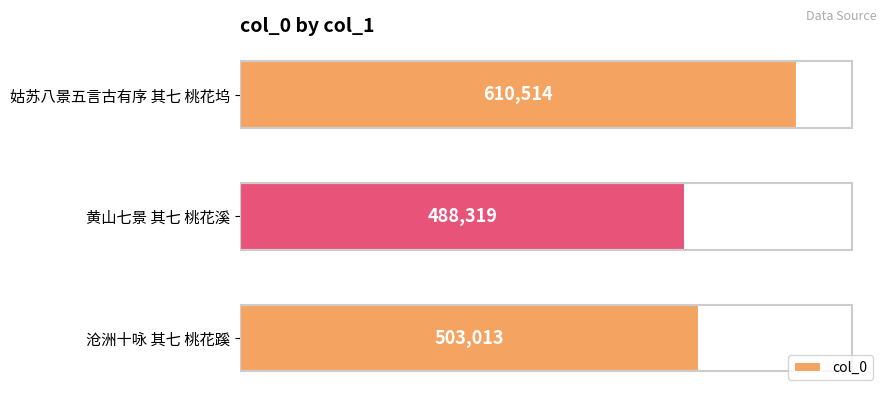

Reading bottom to top, what are all the values shown in this chart?

沧洲十咏 其七 桃花蹊=503013	黄山七景 其七 桃花溪=488319	姑苏八景五言古有序 其七 桃花坞=610514